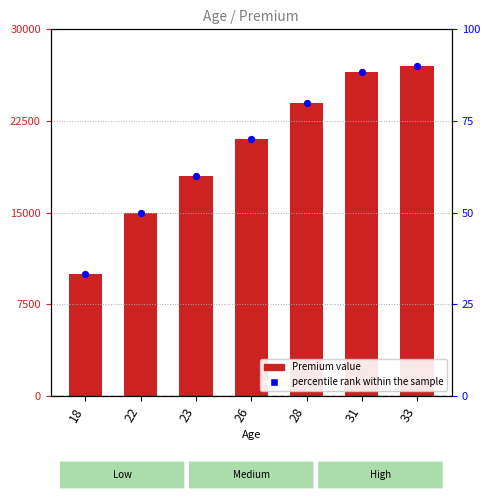

Which series contains the lowest Y value?

percentile rank within the sample